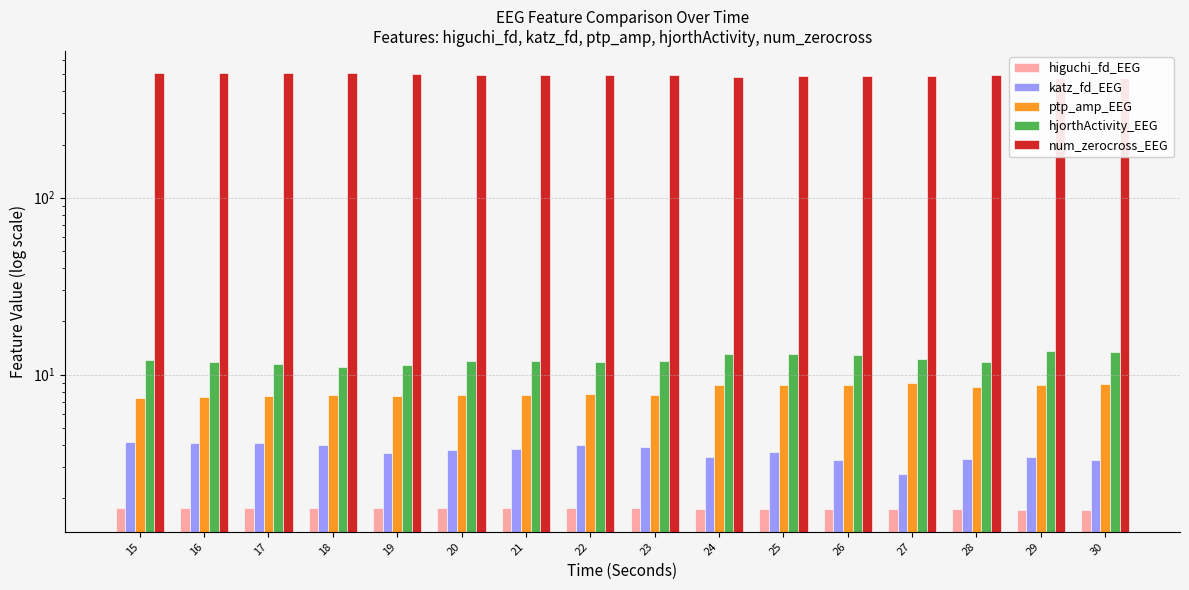

At which category is the sum across all series the highest?

18